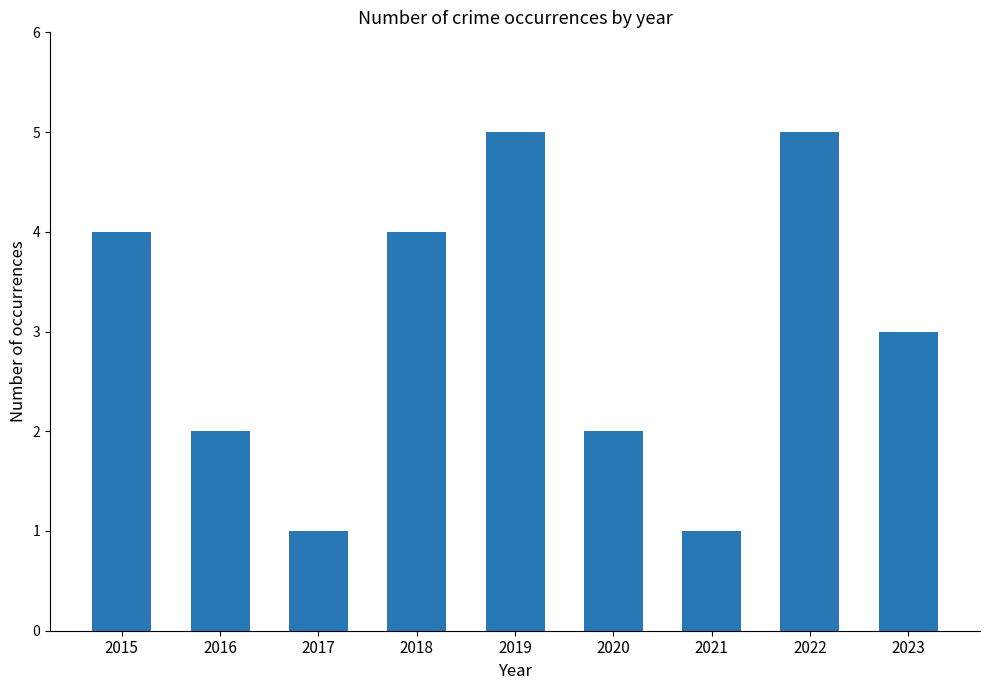

What is the maximum value shown in the chart?

5